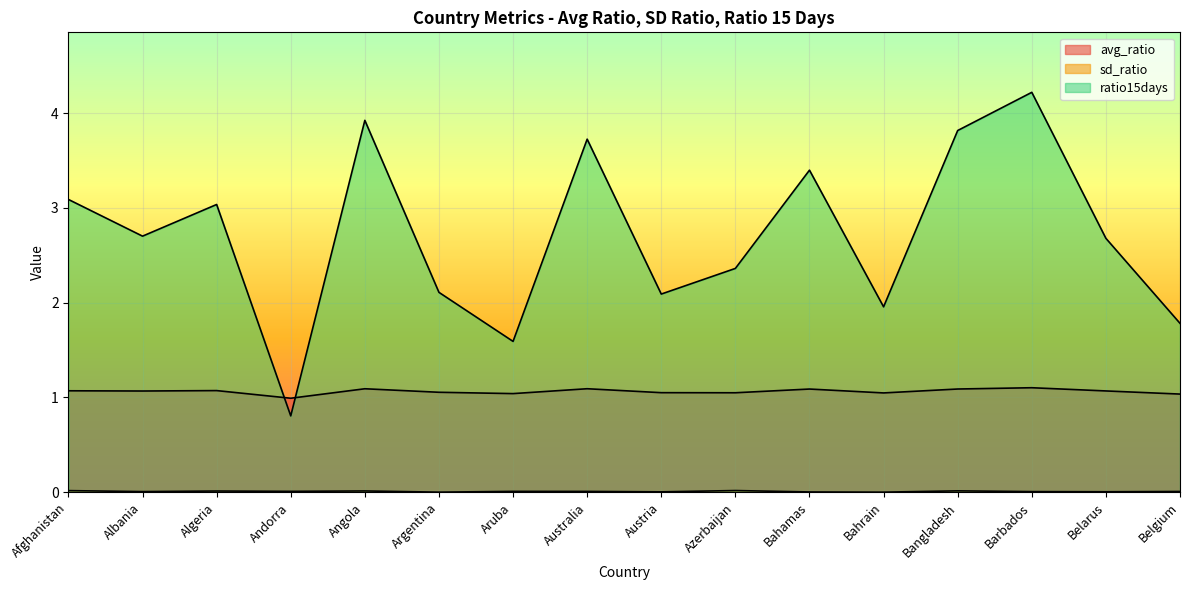

At which category does the chart reach its minimum across all series?

Bahrain